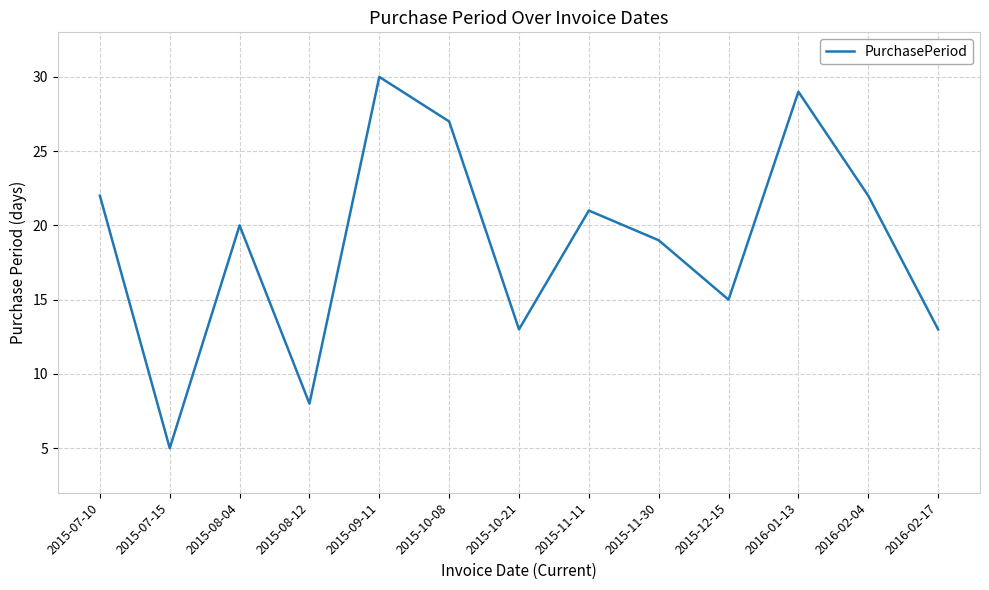

What is the maximum value shown in the chart?

30